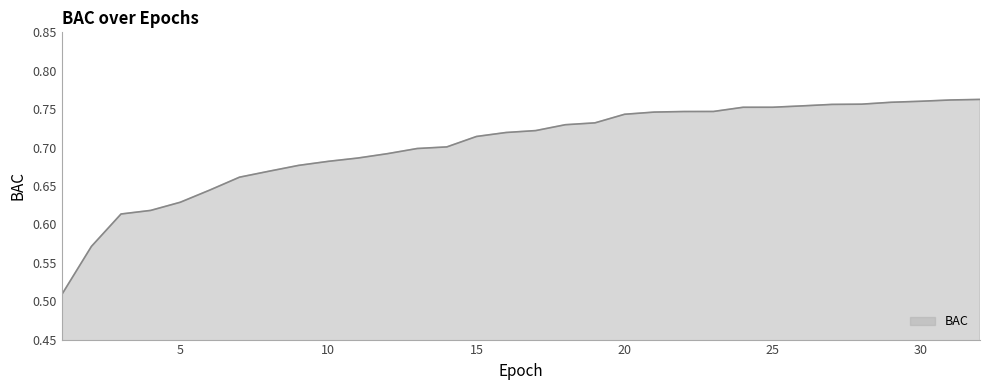

What is the difference between the maximum and minimum values?

0.3